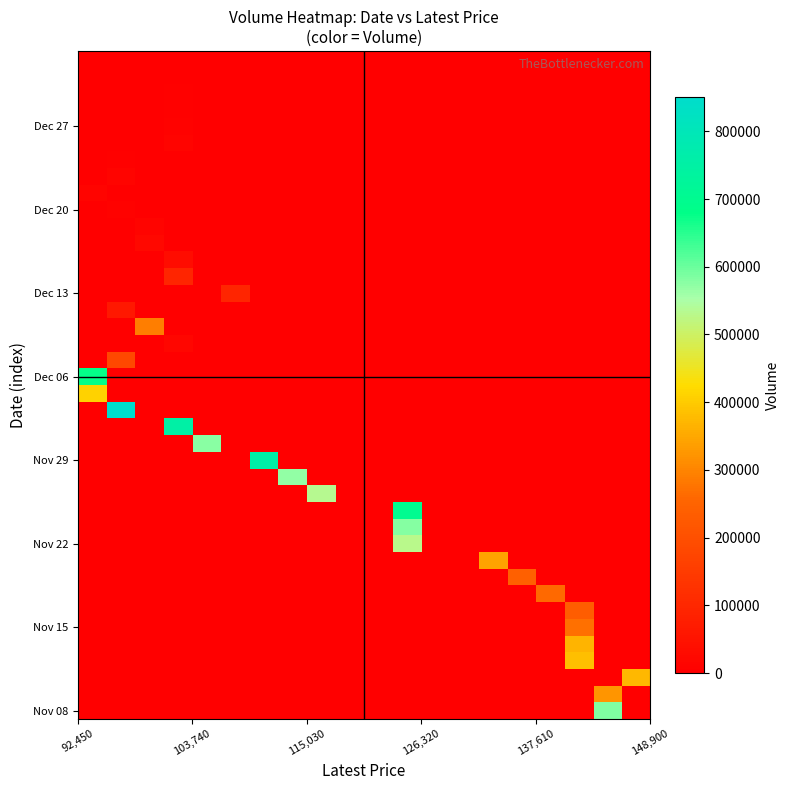

How many distinct data groups are displayed?

40